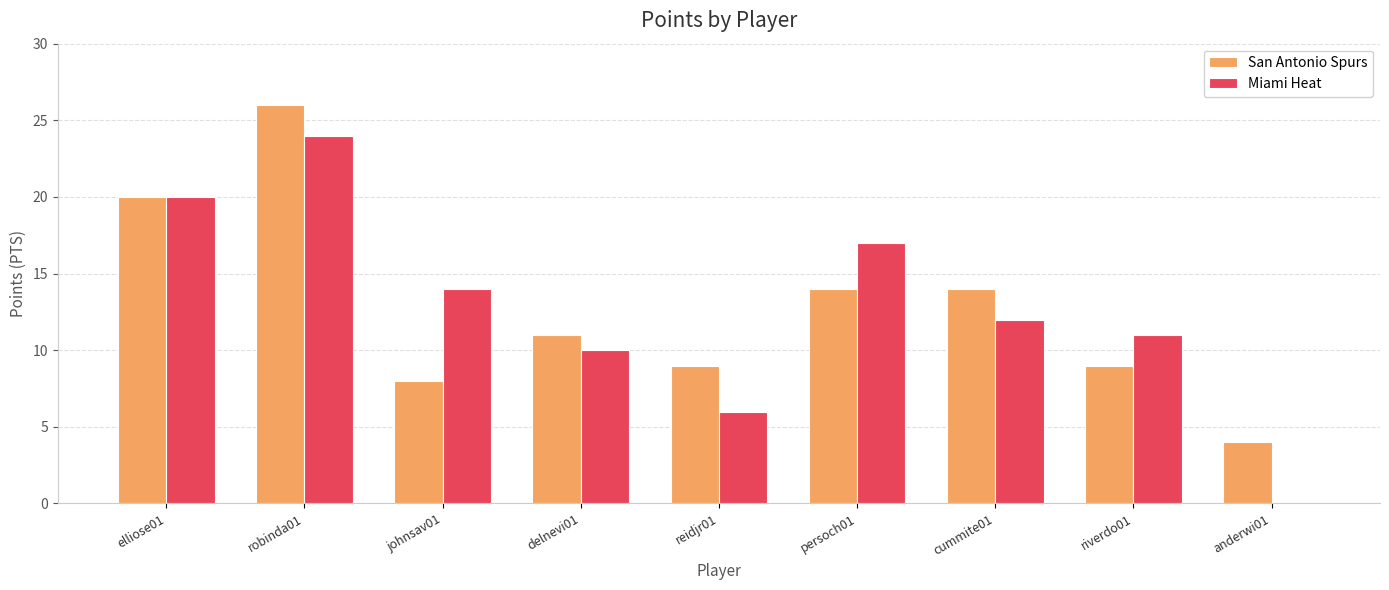

What is the maximum value shown in the chart?

26